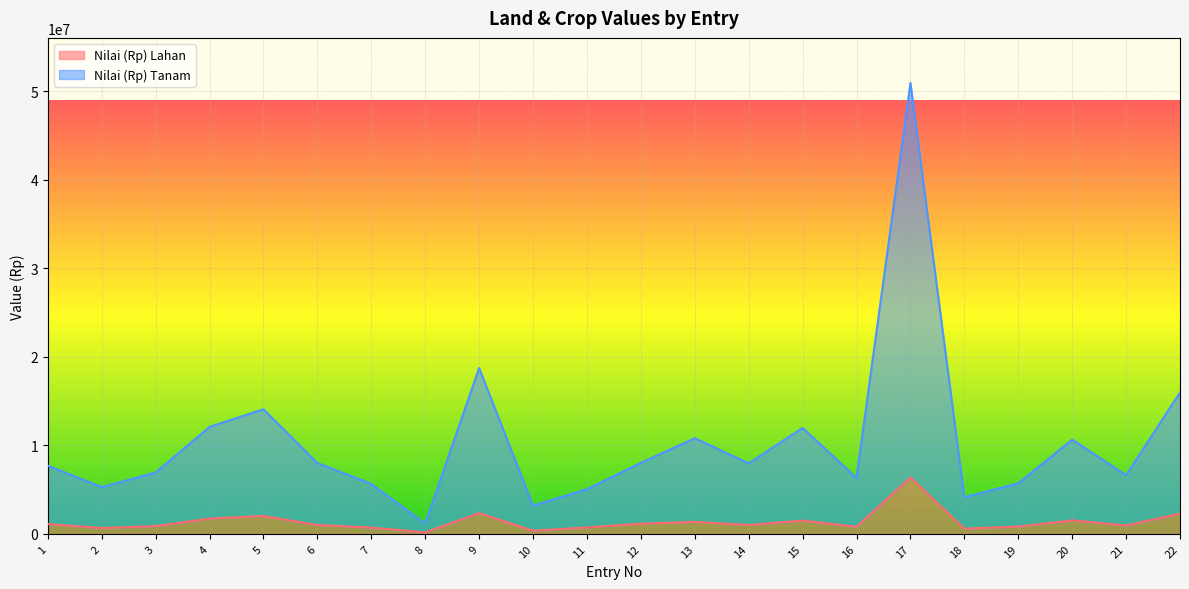

Between 4 and 17, which is larger?

17